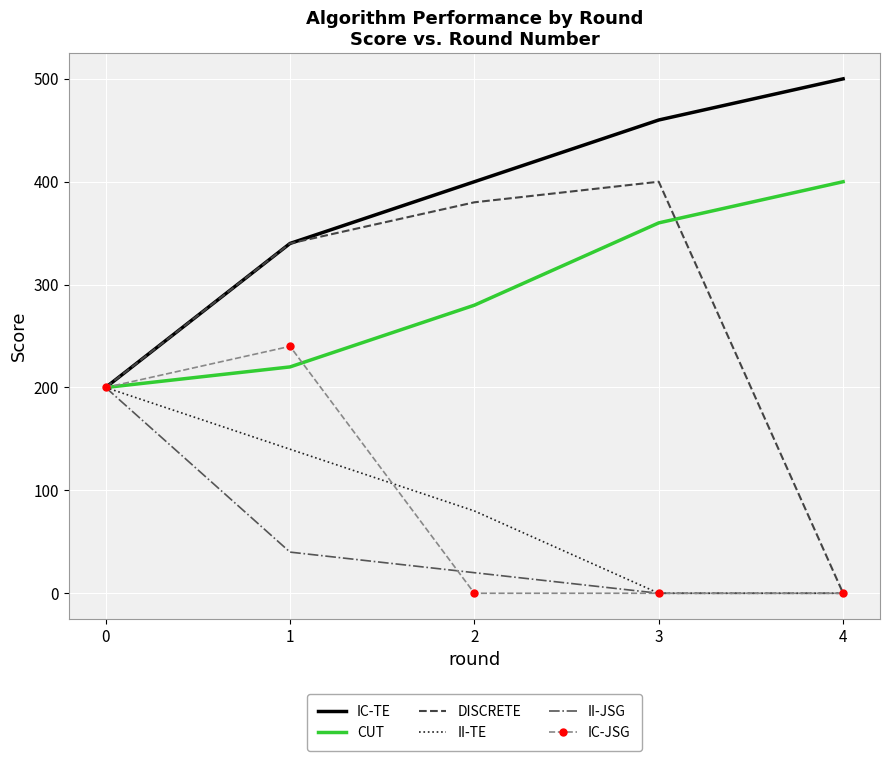

True or false: CUT and IC-JSG intersect in this chart.

True